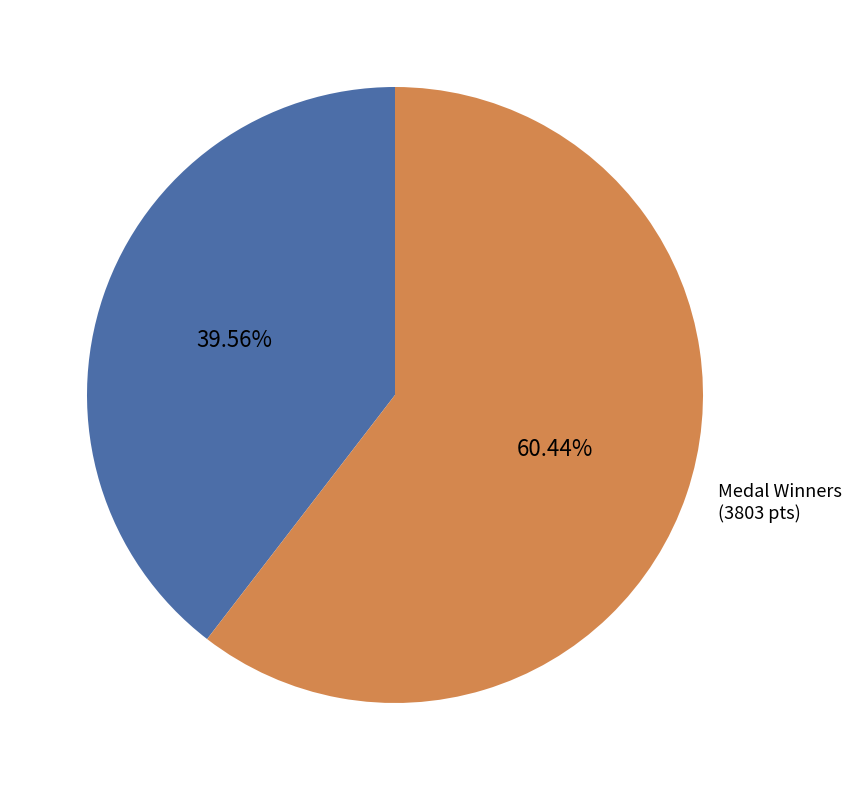

Which slice is the smallest?

No Medals